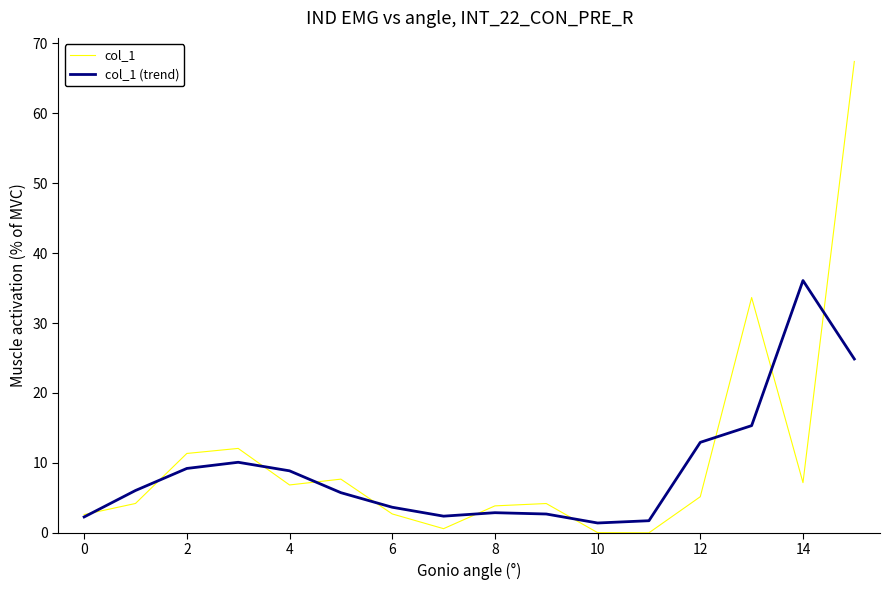

In col_1, how many points are higher than both neighbors (excluding endpoints)?

4